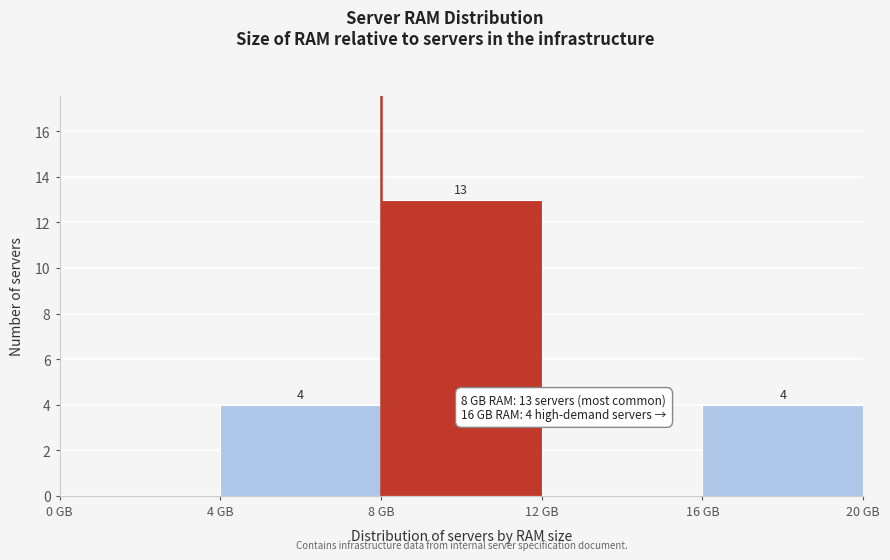

Which range on the x-axis has the tallest bar?

8 to 12